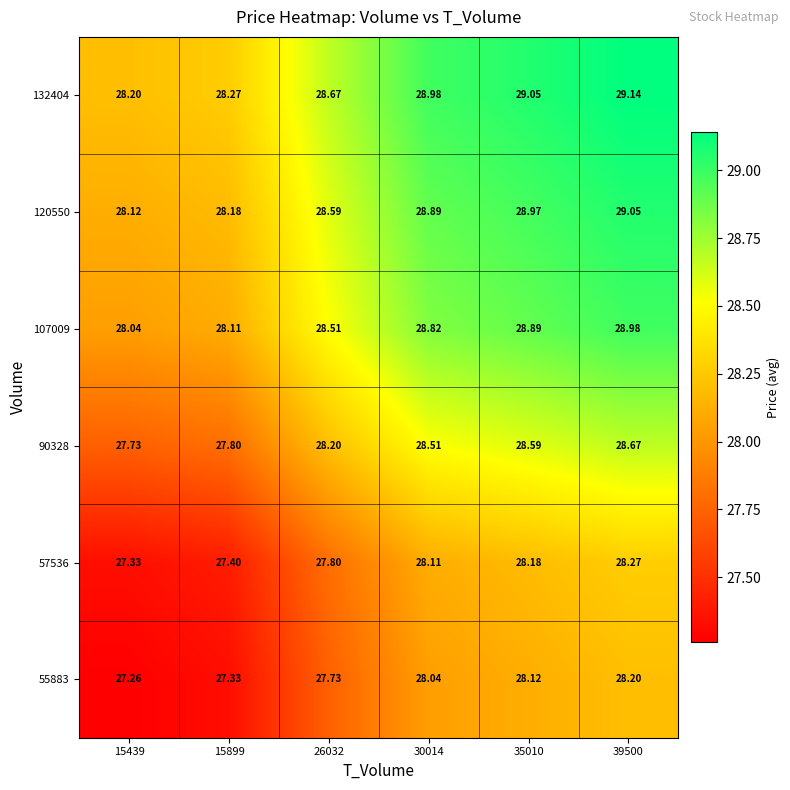

Is the value of 120550 at 39500 greater than the value of 107009 at 15899?

Yes